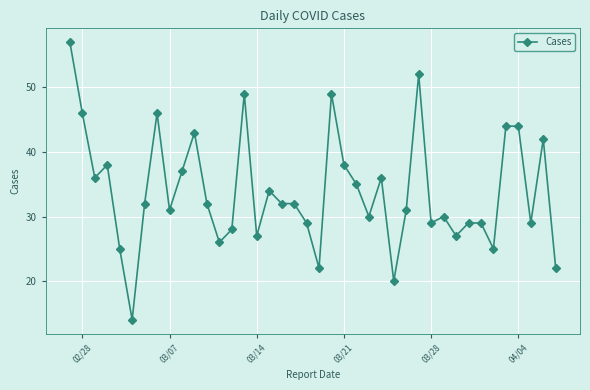

Count the number of categories in the chart.

40